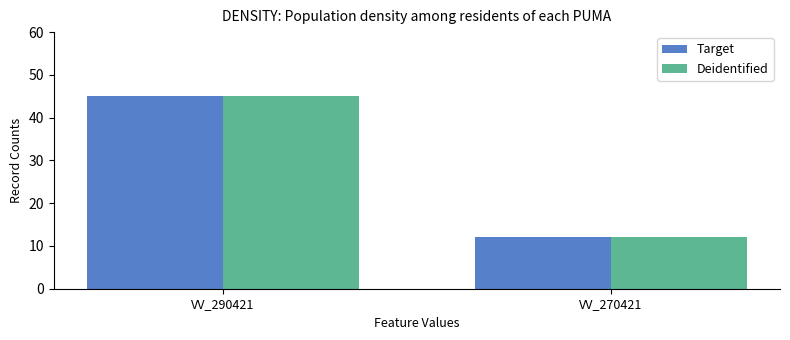

Reading right to left, extract all data points from this chart.

Target: 12	45
Deidentified: 12	45